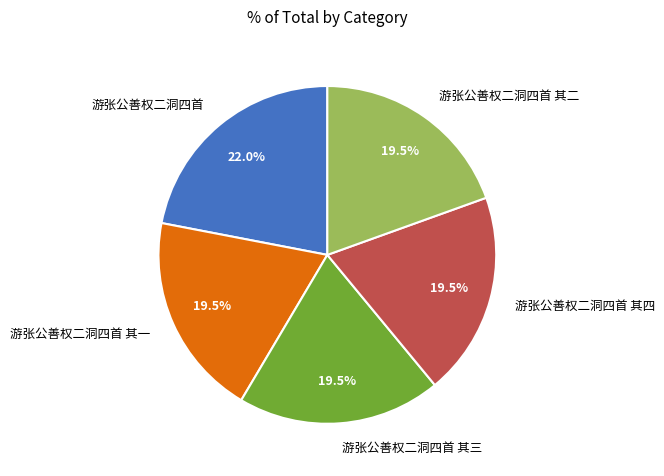

Combined, do 游张公善权二洞四首 其三 and 游张公善权二洞四首 其二 account for over 50%?

No